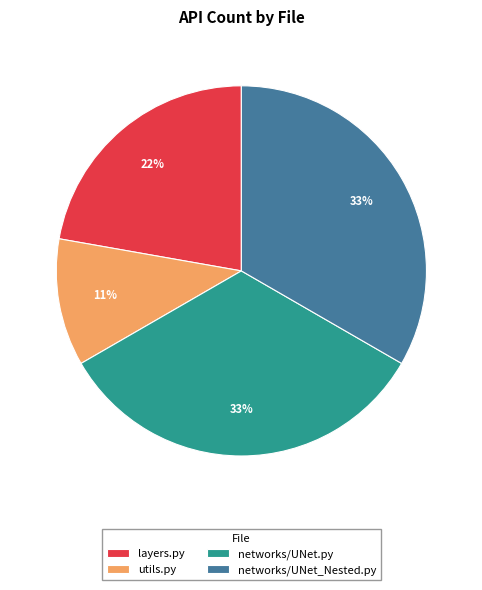

Combined, do layers.py and networks/UNet_Nested.py account for over 50%?

Yes